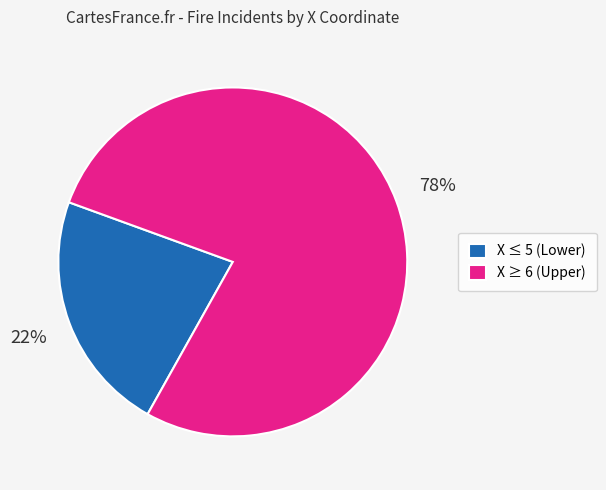

To the nearest percent, what portion does X ≤ 5 (Lower) represent?

22%